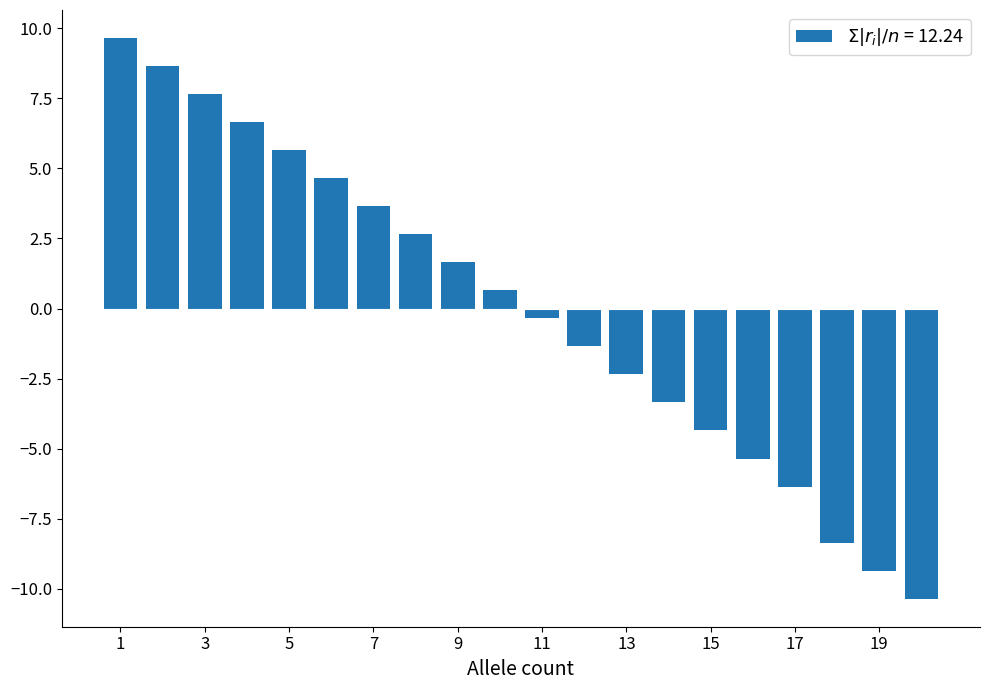

What is the difference between the maximum and minimum values?

20.0